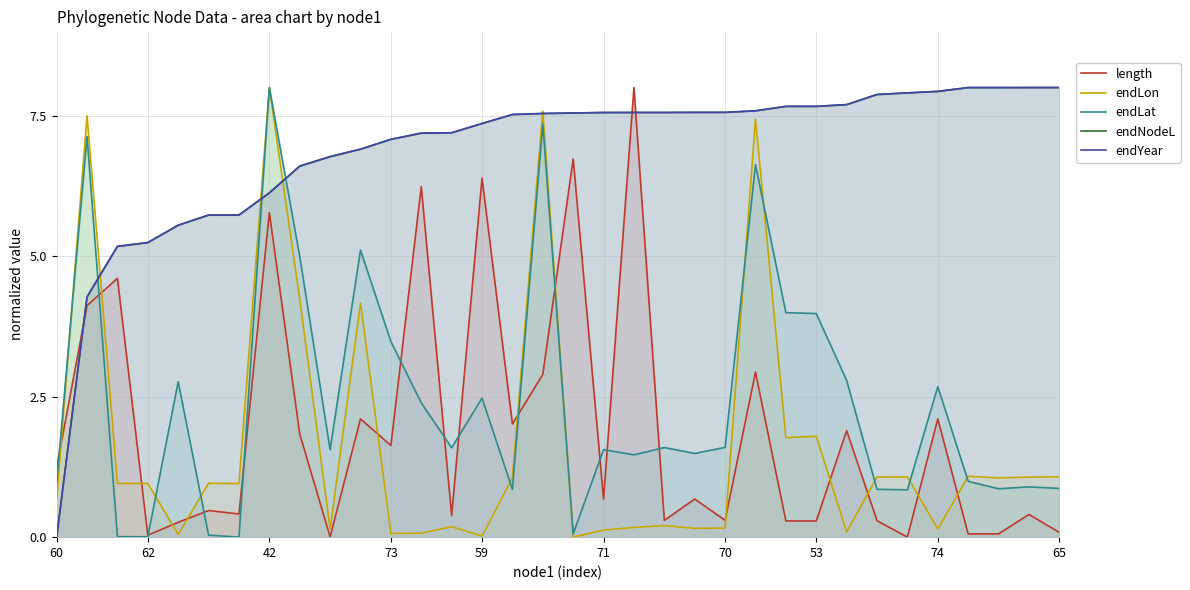

True or false: length and endYear cross at least once.

True